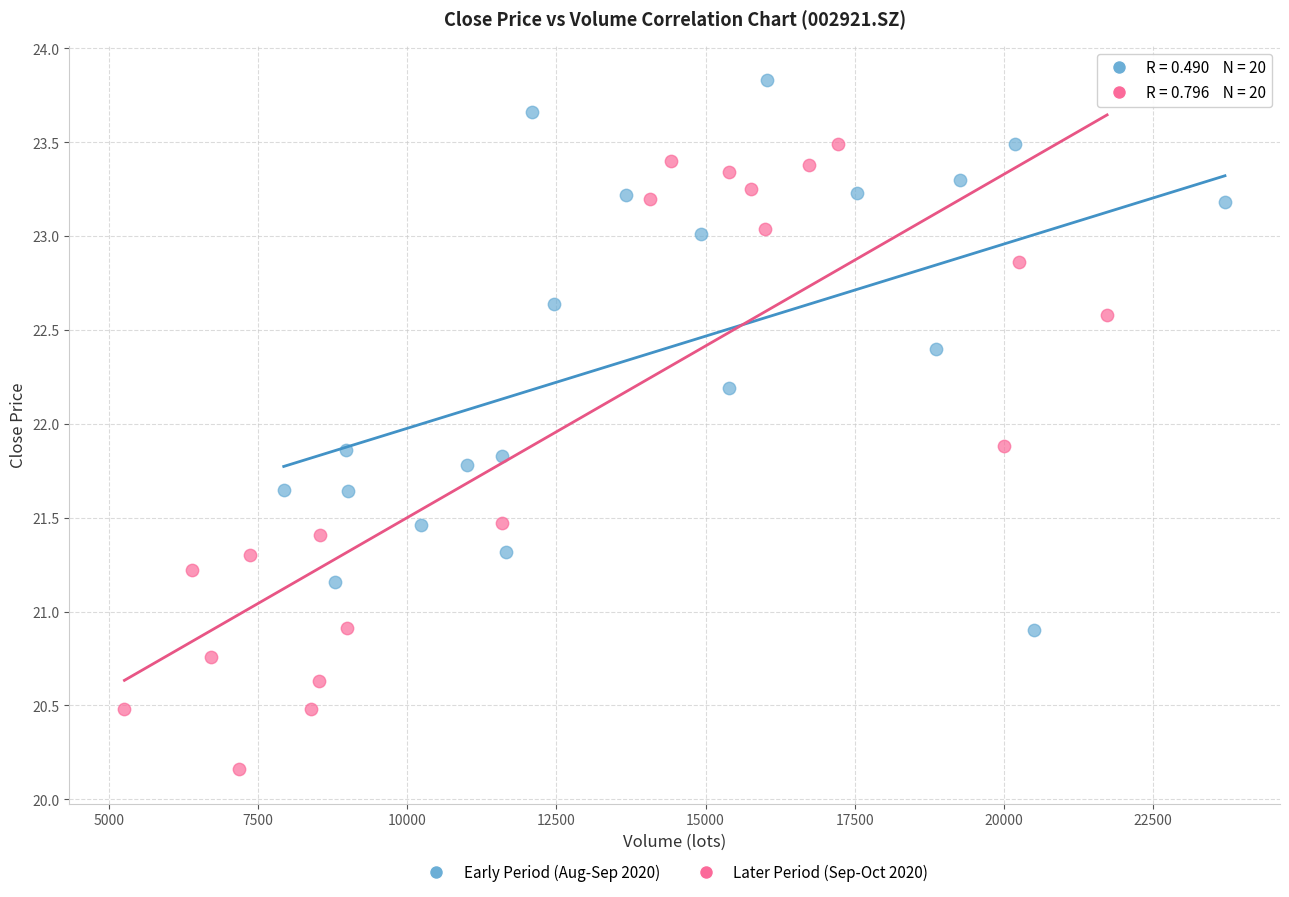

Which series contains the lowest Y value?

Later Period (Sep-Oct 2020)